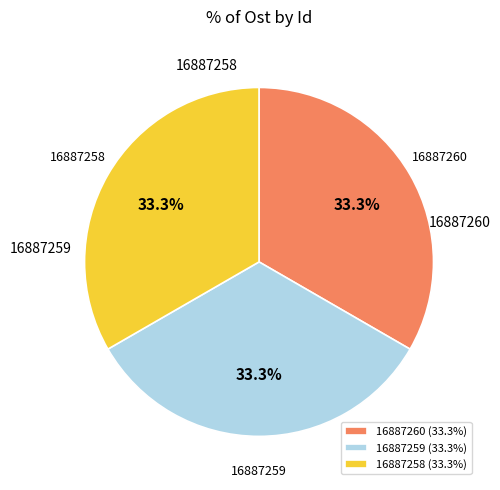

How much of the chart is everything except 16887258 (33.3%)?

66.7%